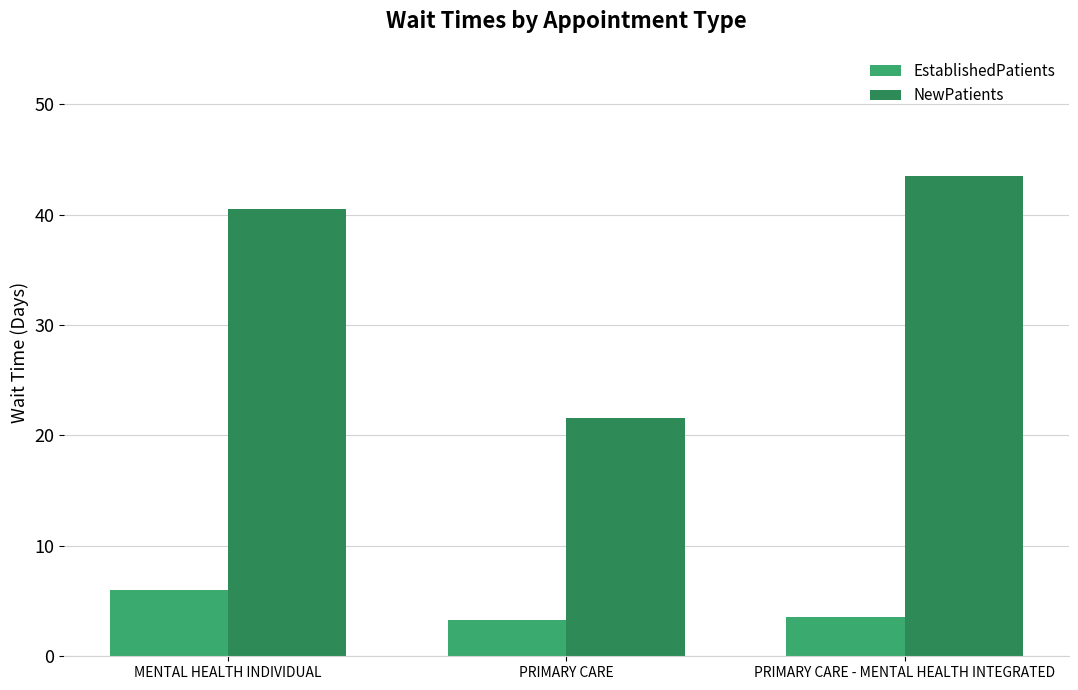

What is the total value across all series at MENTAL HEALTH INDIVIDUAL?

46.5